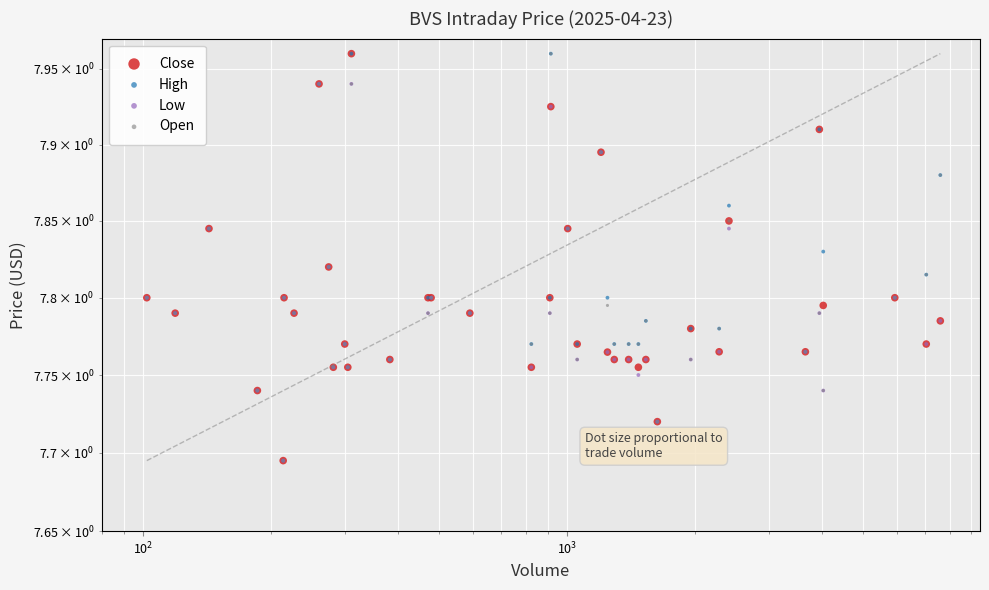

Which series has the widest spread of Y values?

Close